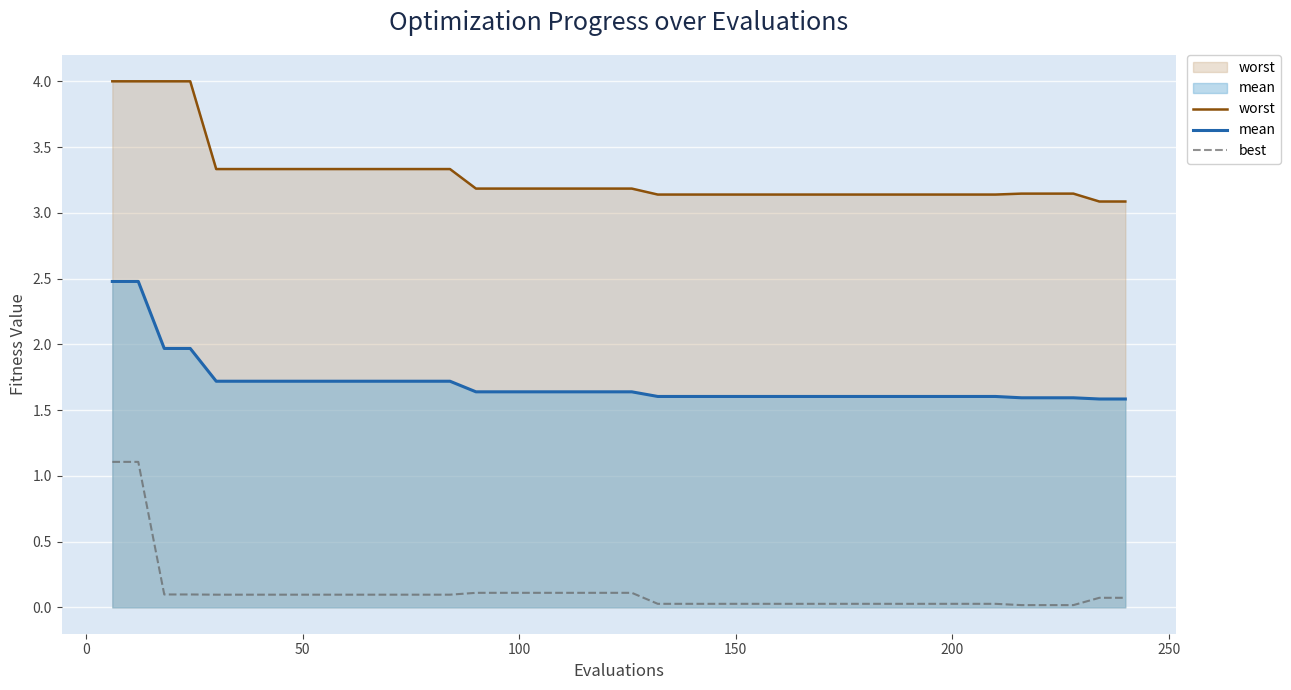

At how many categories does at least one series exceed 0?

40